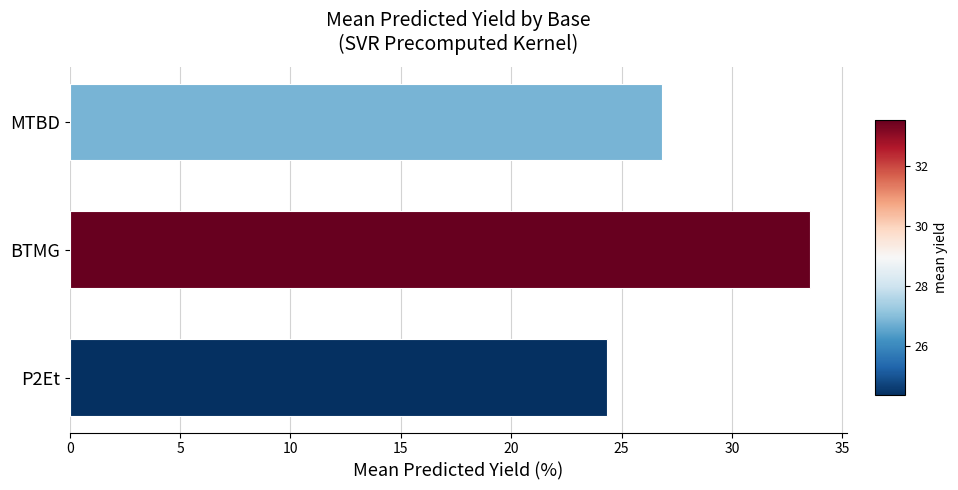

What is the ratio of the value at BTMG to the value at P2Et?

1.4